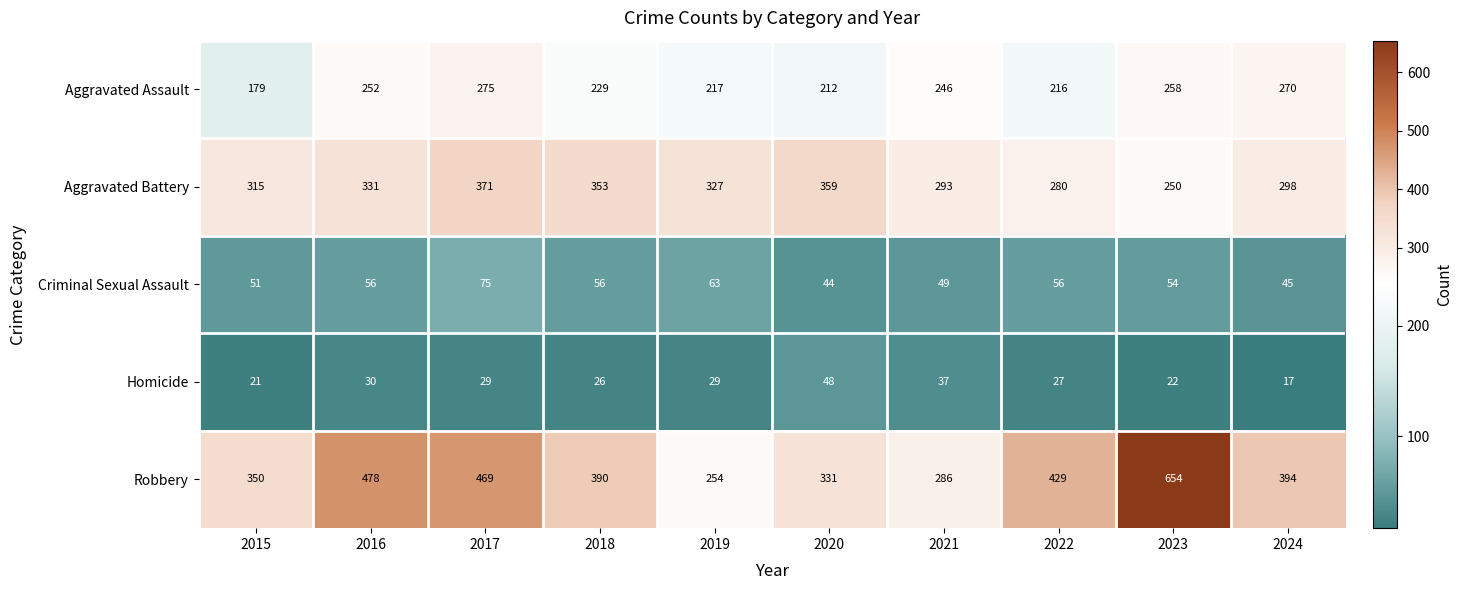

Which label corresponds to the largest value in the chart?

2023